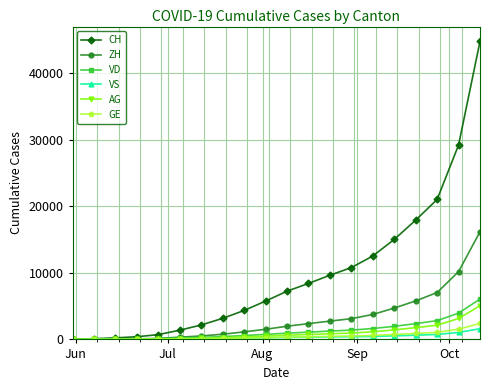

Which series has the widest spread of values?

CH